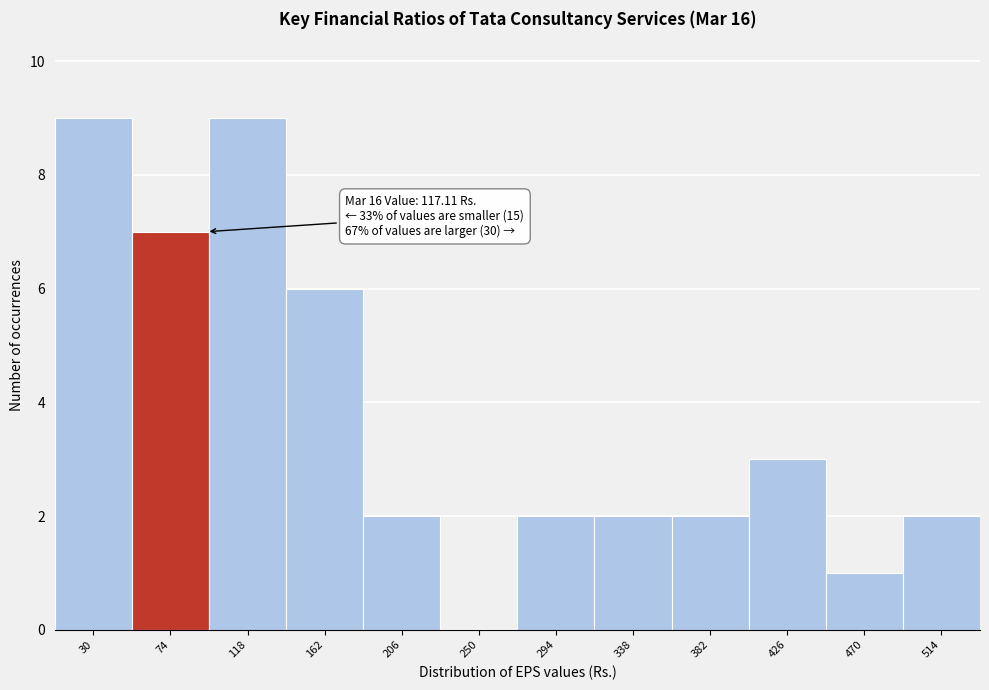

Reading right to left, transcribe all the data shown in this chart.

514=2	470=1	426=3	382=2	338=2	294=2	250=0	206=2	162=6	118=9	74=7	30=9